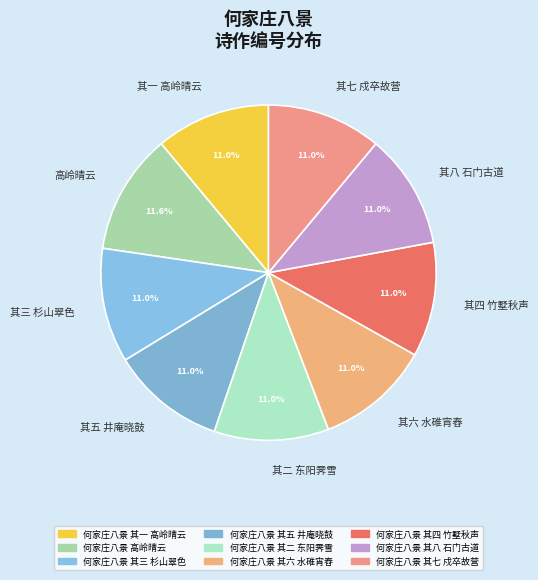

Approximately how many times larger is the value at 其六 水碓宵舂 compared to 其五 井庵晓鼓?

1.0